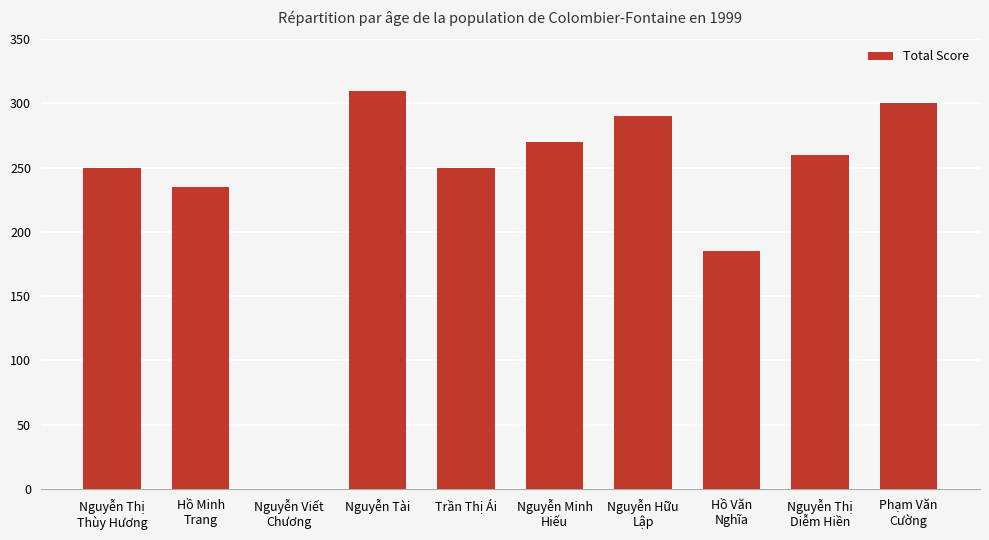

What is the approximate value at Trần Thị Ái, to the nearest 5?

250